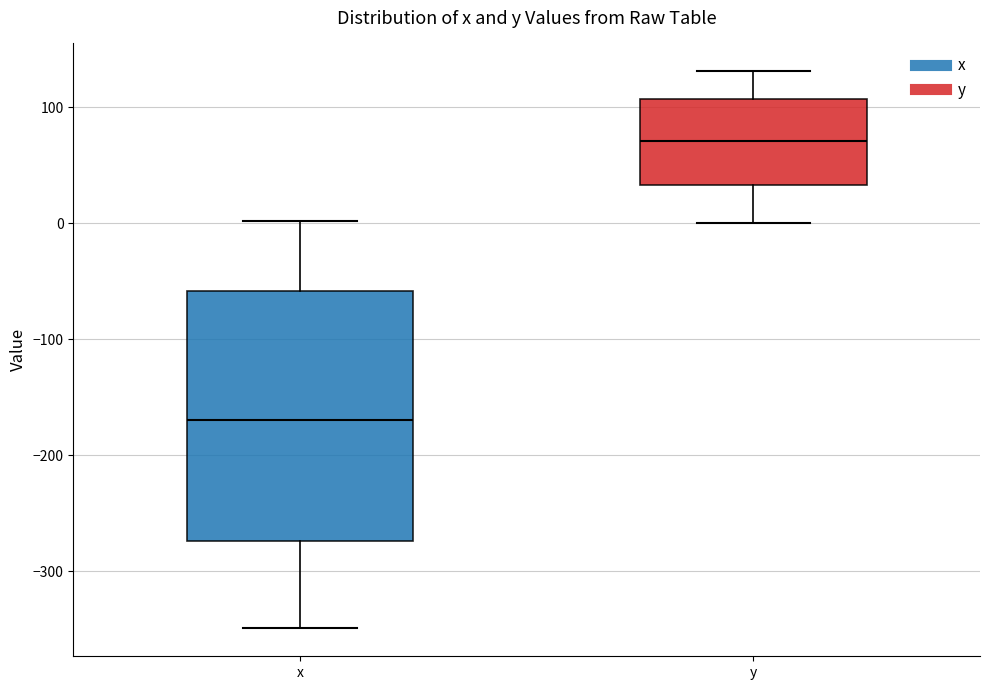

Reading left to right, transcribe this box plot: for each box, give where its median line is, the range the box spans, and where its two whiskers end, as read against the y-axis. The values are not printed on the chart, so give them approximately, as read against the axis.

x: median -170, box -270 to -60, whiskers -350 to 0
y: median 70, box 30 to 110, whiskers 0 to 130